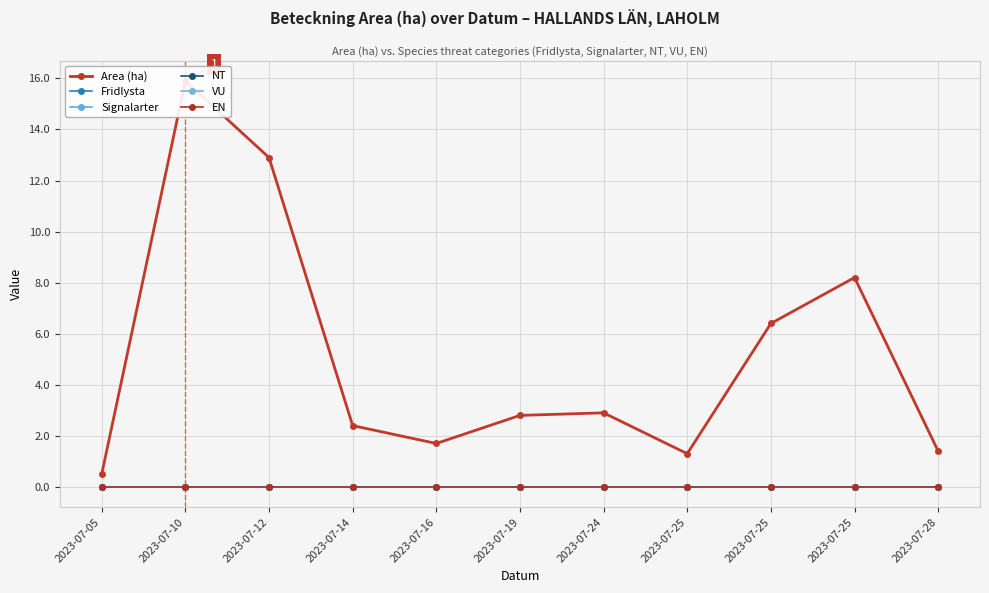

What are all the series names shown in the legend?

Area (ha), Fridlysta, Signalarter, NT, VU, EN